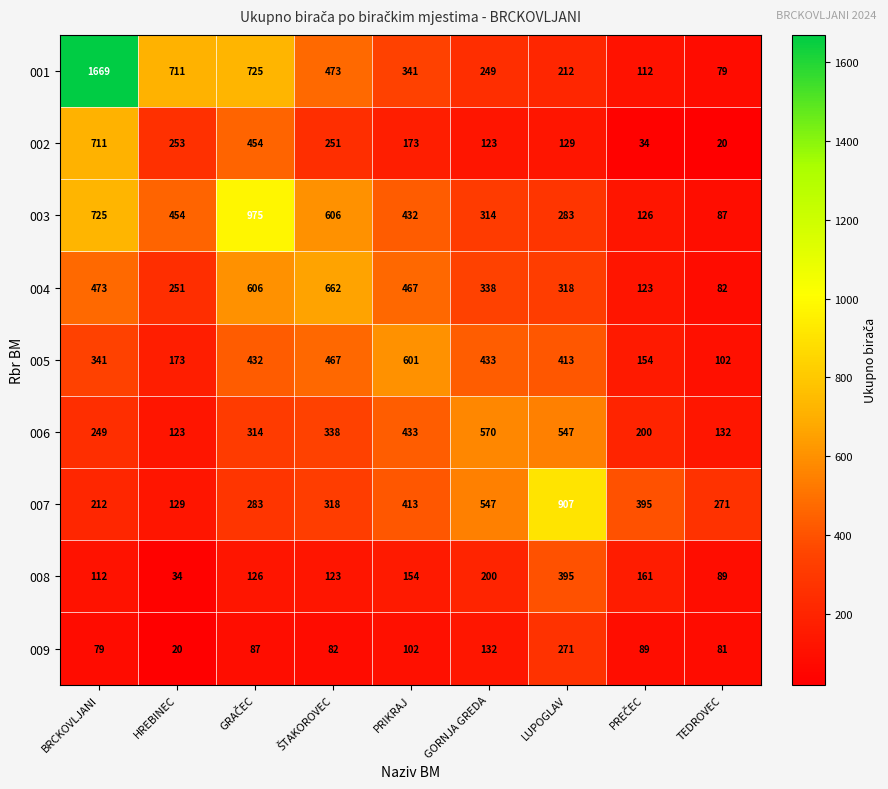

How many categories are shown in the chart?

9